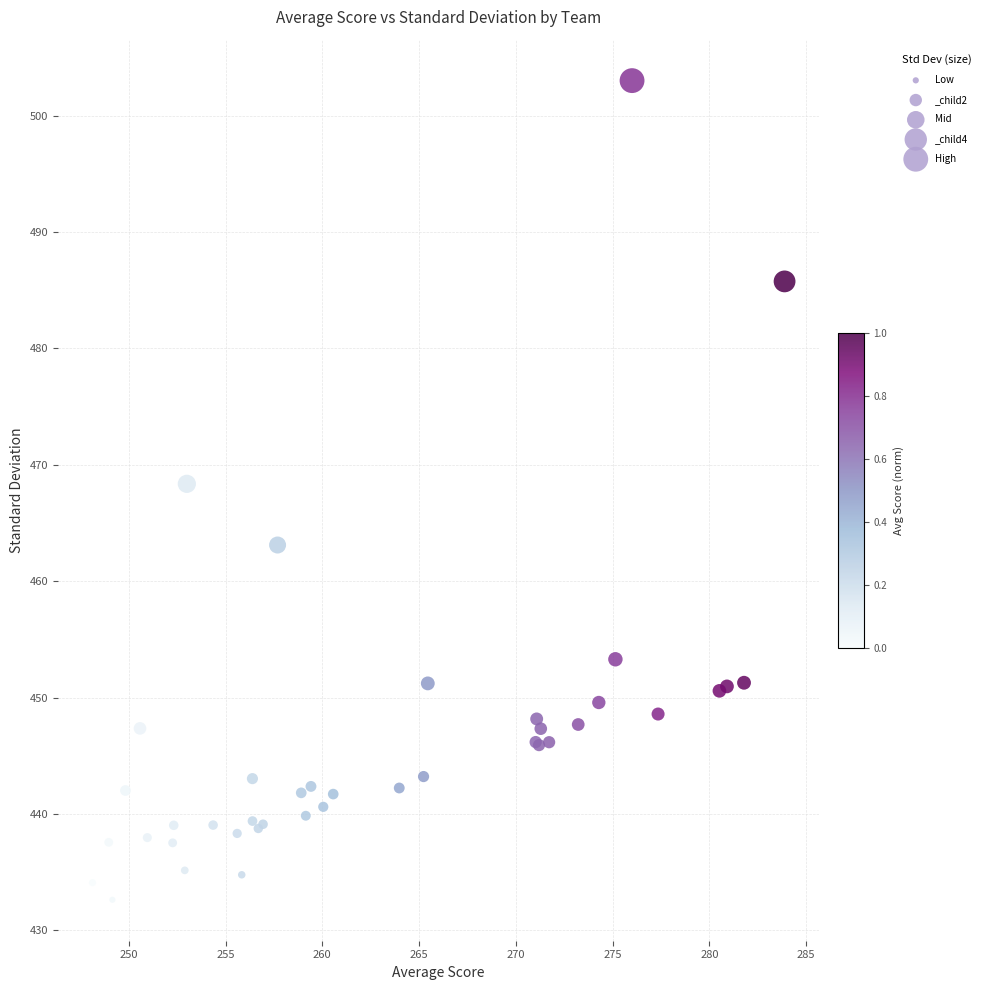

What Y value in the scatter plot is closest to 467?

468.4